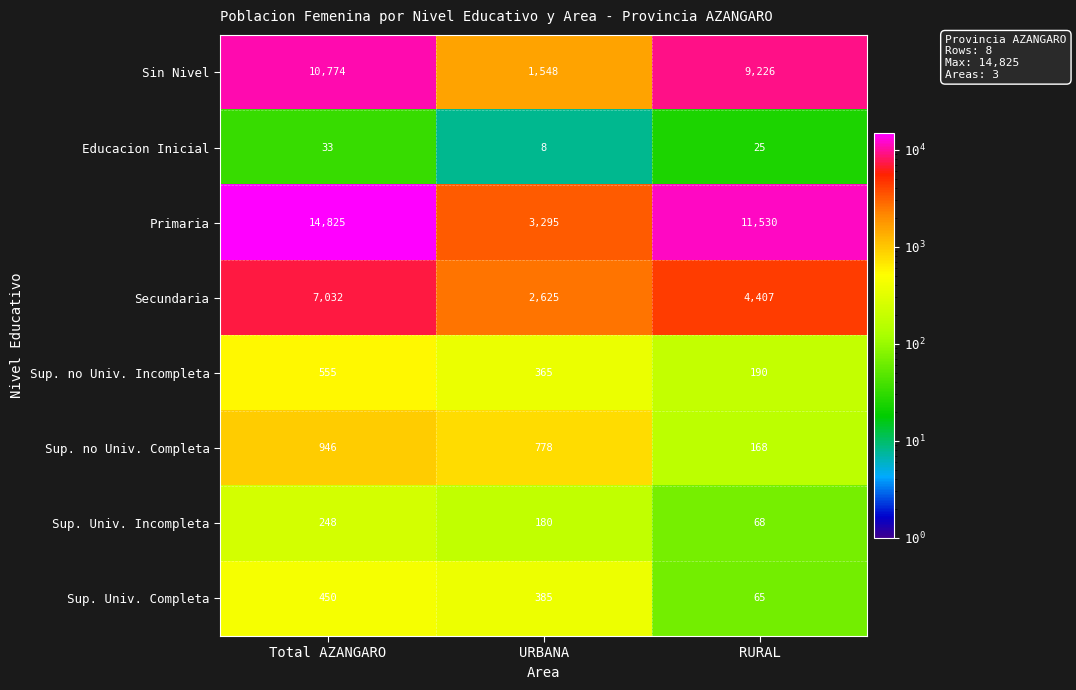

Rank the series by their maximum value, from highest to lowest.

Primaria, Sin Nivel, Secundaria, Sup. no Univ. Completa, Sup. no Univ. Incompleta, Sup. Univ. Completa, Sup. Univ. Incompleta, Educacion Inicial